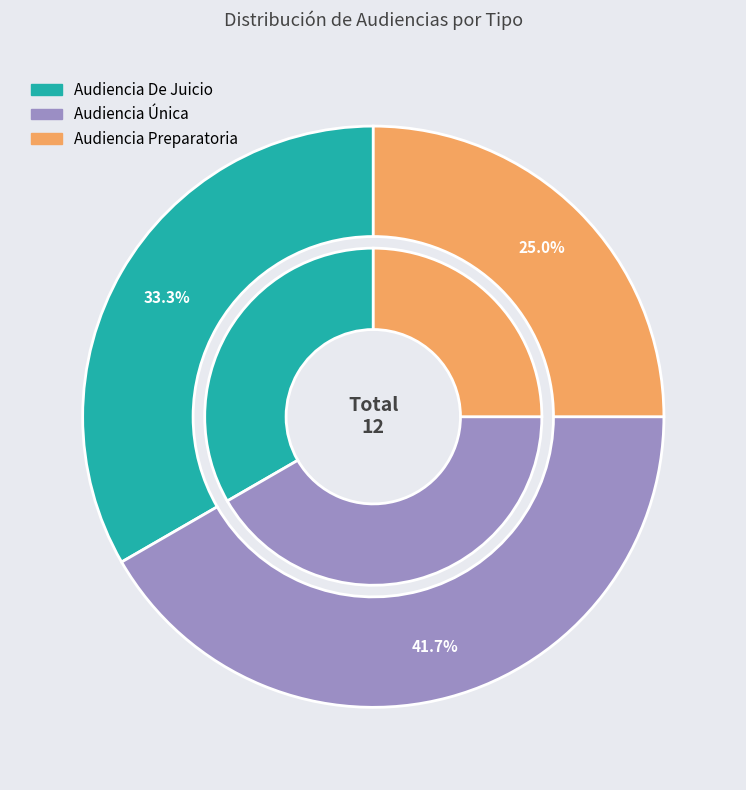

Is there a majority slice in this chart?

No